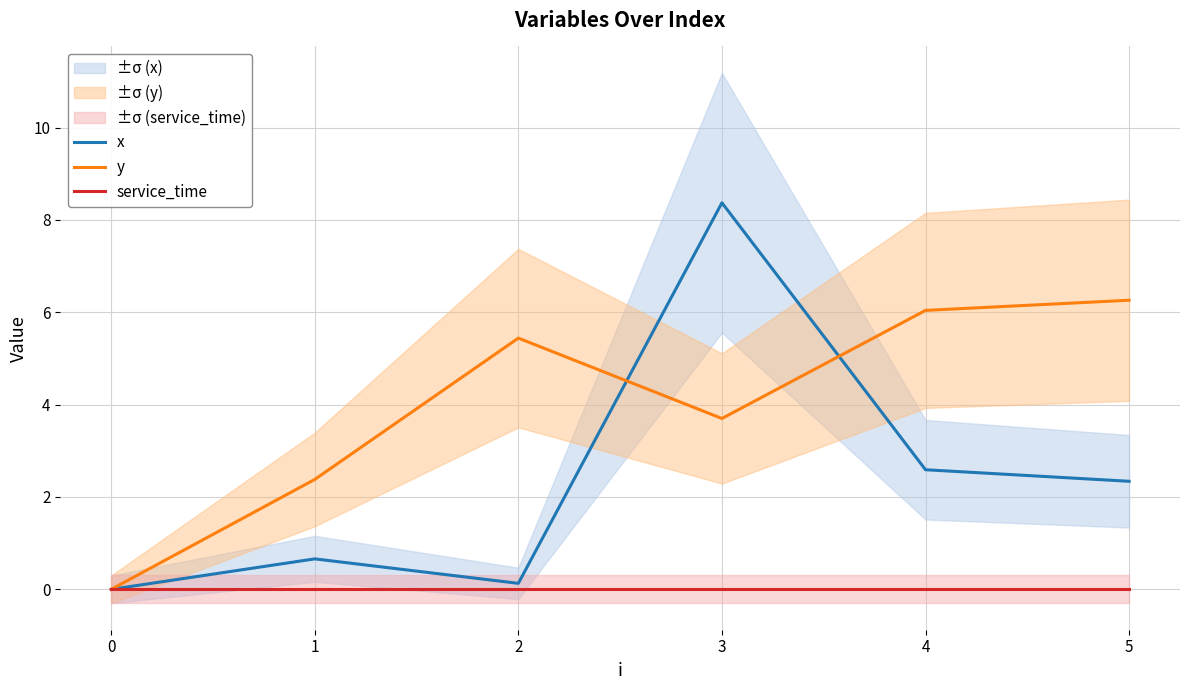

Is it true that y equals 4.1 at 1?

False